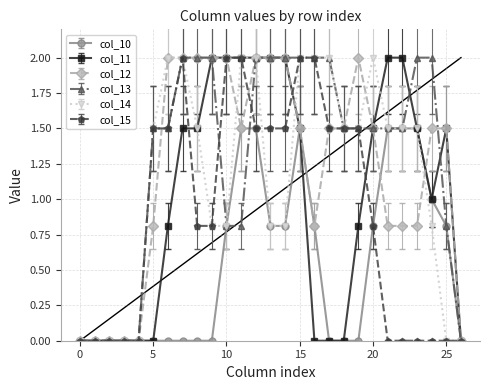

What is the maximum value for col_10?

1.5